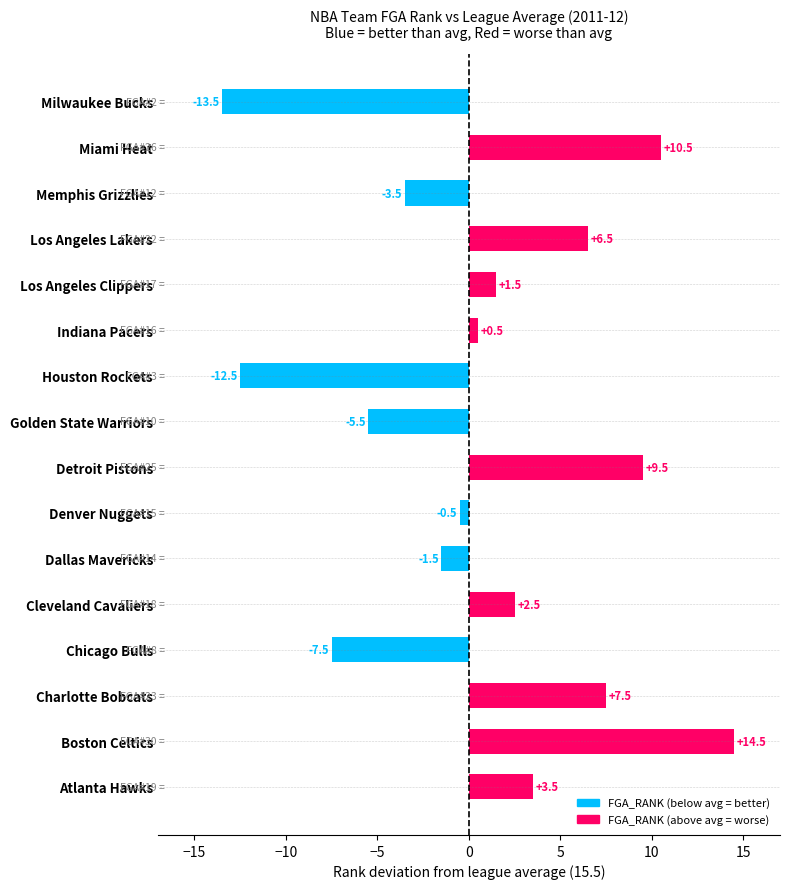

Which label corresponds to the smallest value in the chart?

Milwaukee Bucks